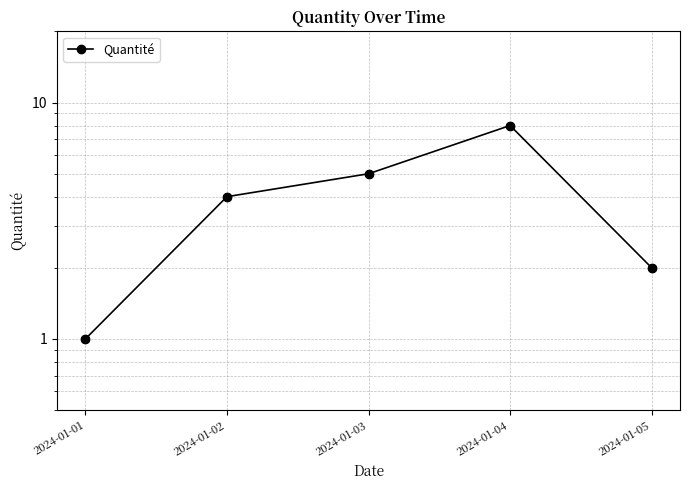

Which has a higher value, 2024-01-01 or 2024-01-05?

2024-01-05